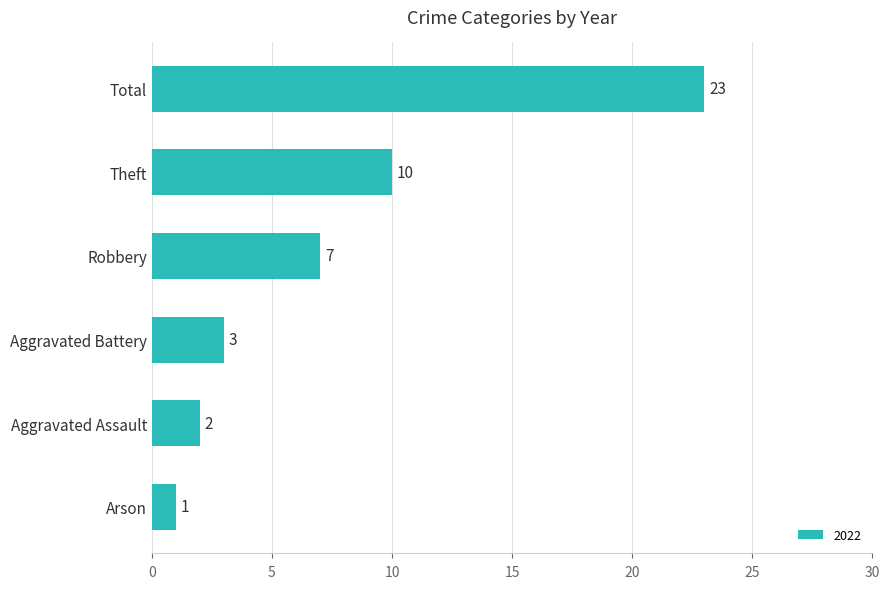

List the labels in order of value, smallest first.

Arson, Aggravated Assault, Aggravated Battery, Robbery, Theft, Total